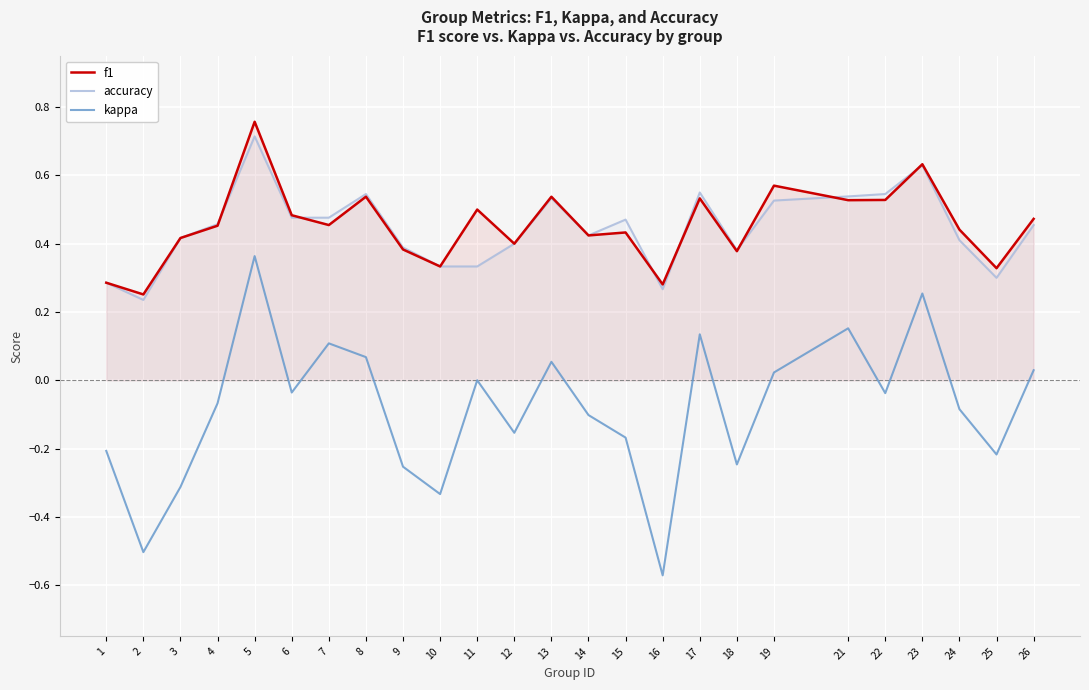

Which has a higher value, 9 or 26?

26